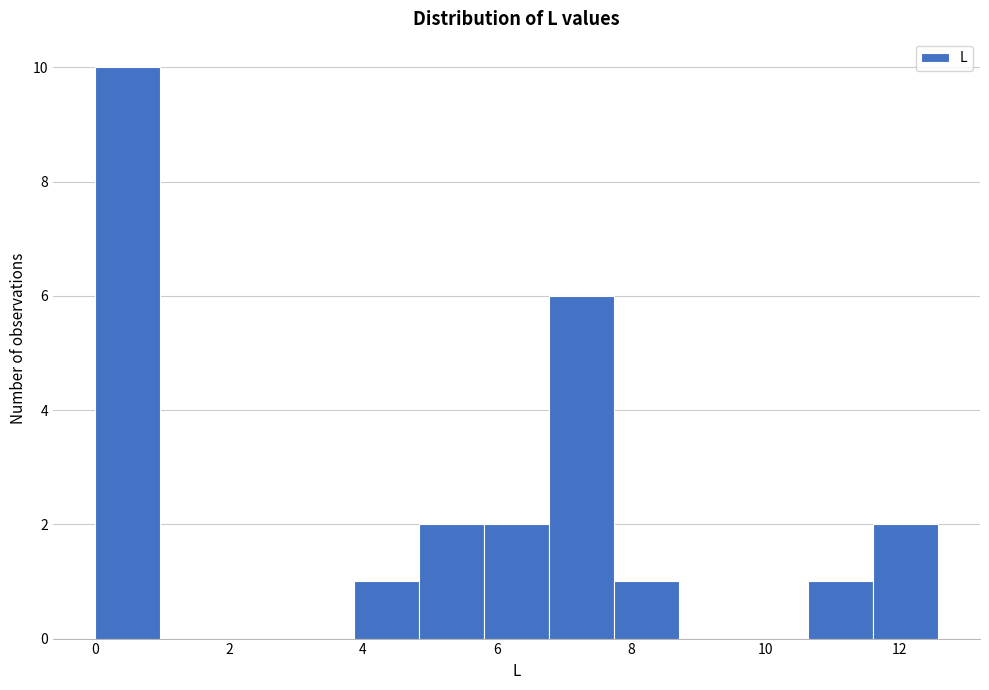

Which range on the x-axis has the tallest bar?

0.0 to 1.0